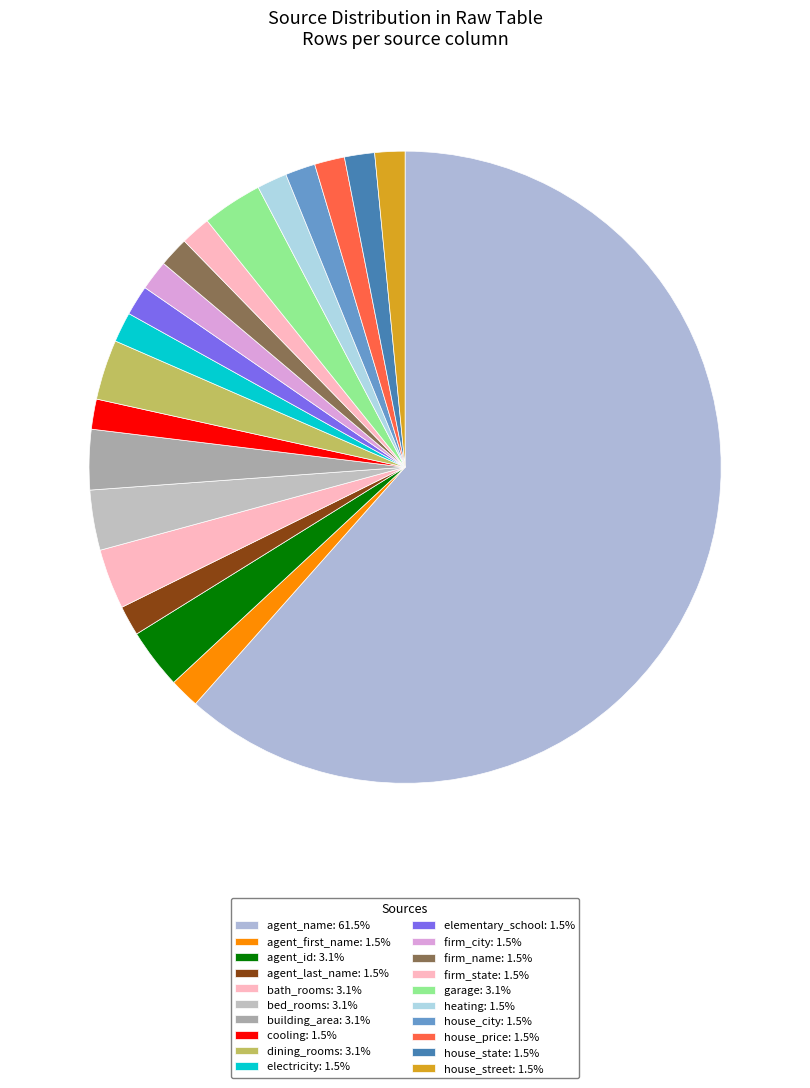

Which slice is the largest?

agent_name